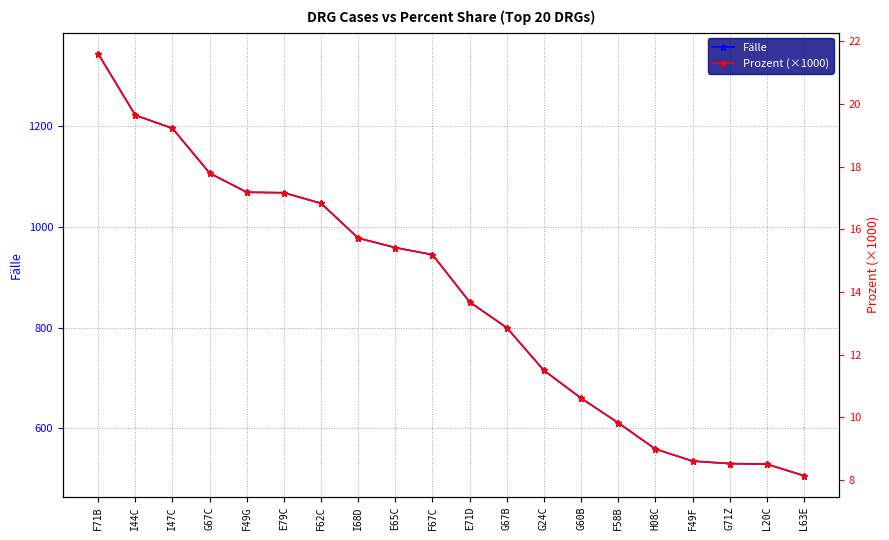

Is this an area chart (filled region under the line)?

No